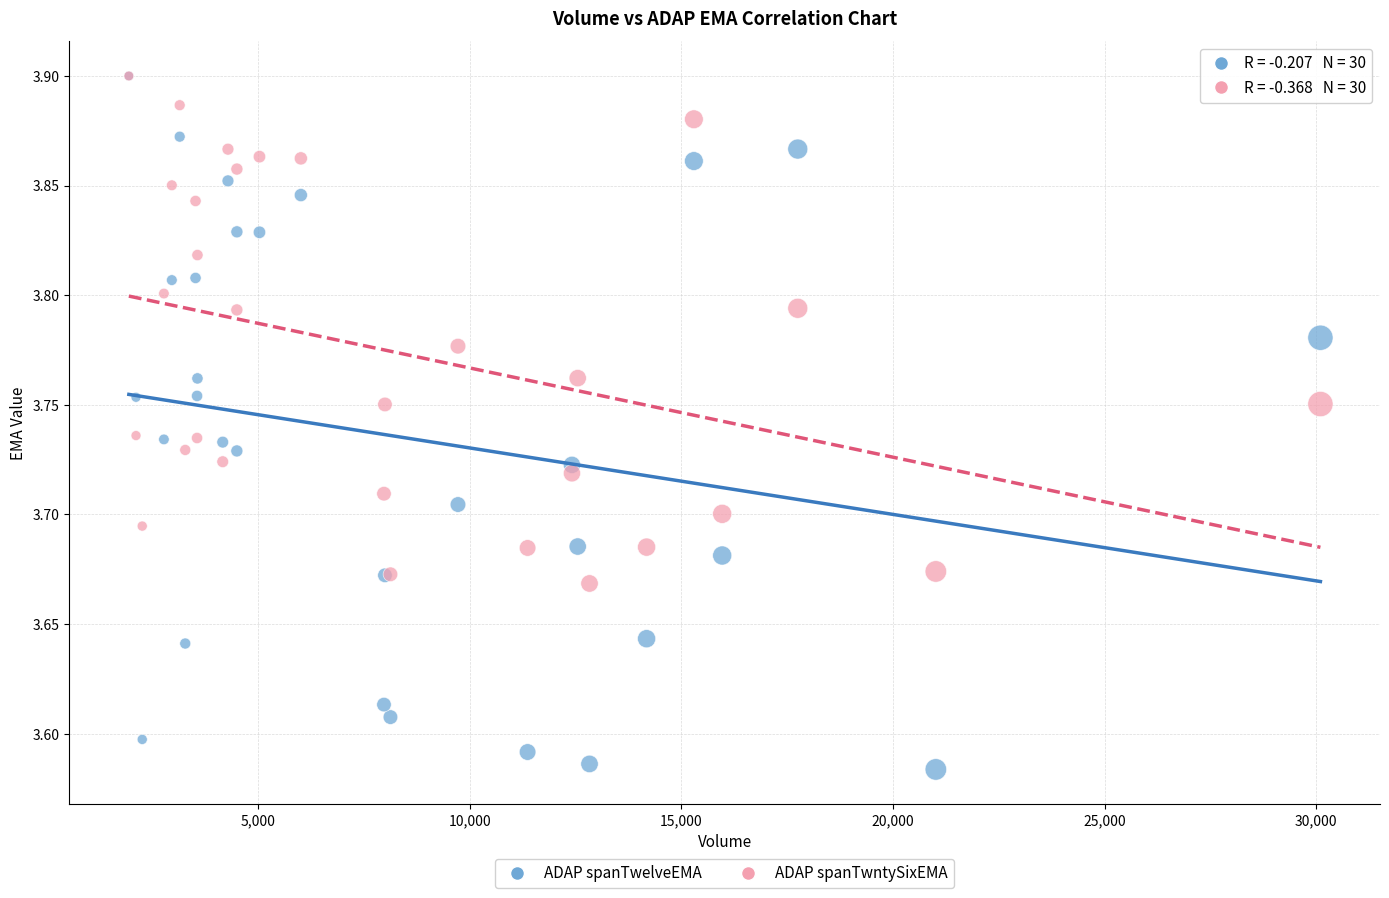

What are all the series names shown in the legend?

ADAP spanTwelveEMA, ADAP spanTwntySixEMA